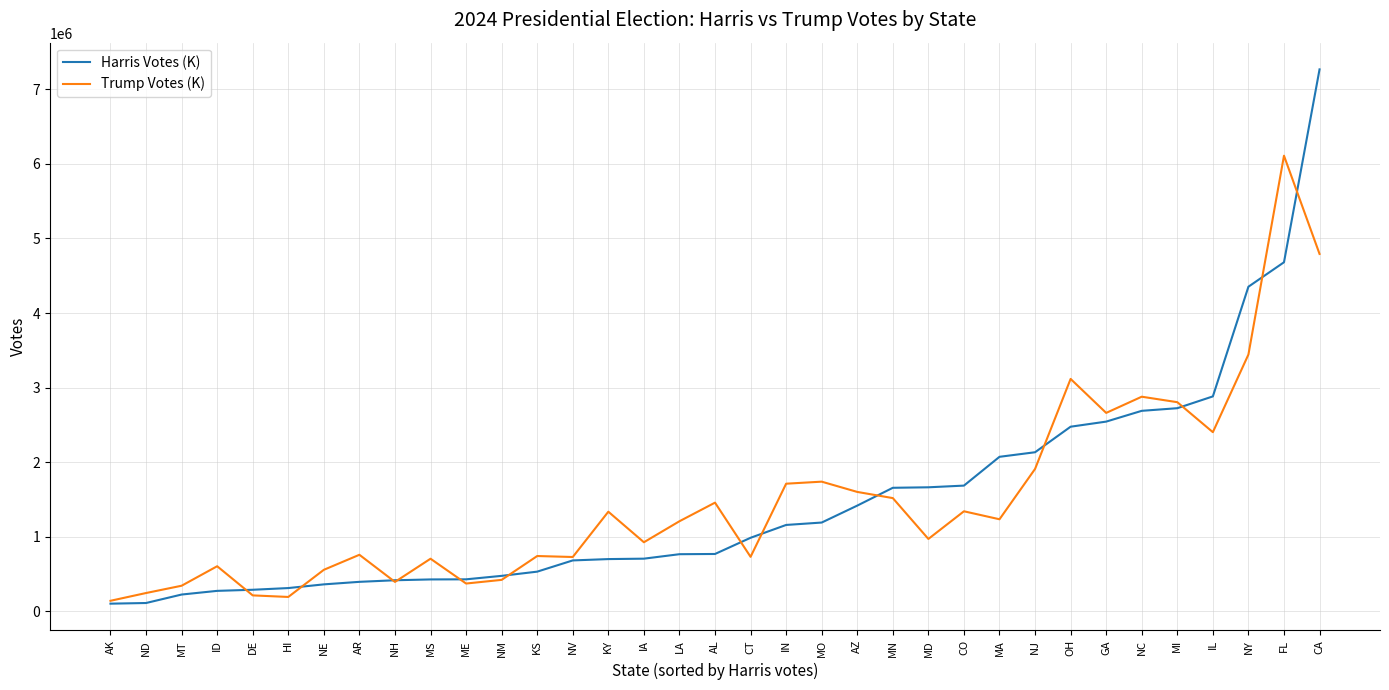

What is the spread (max minus min) of values at CT?

255409